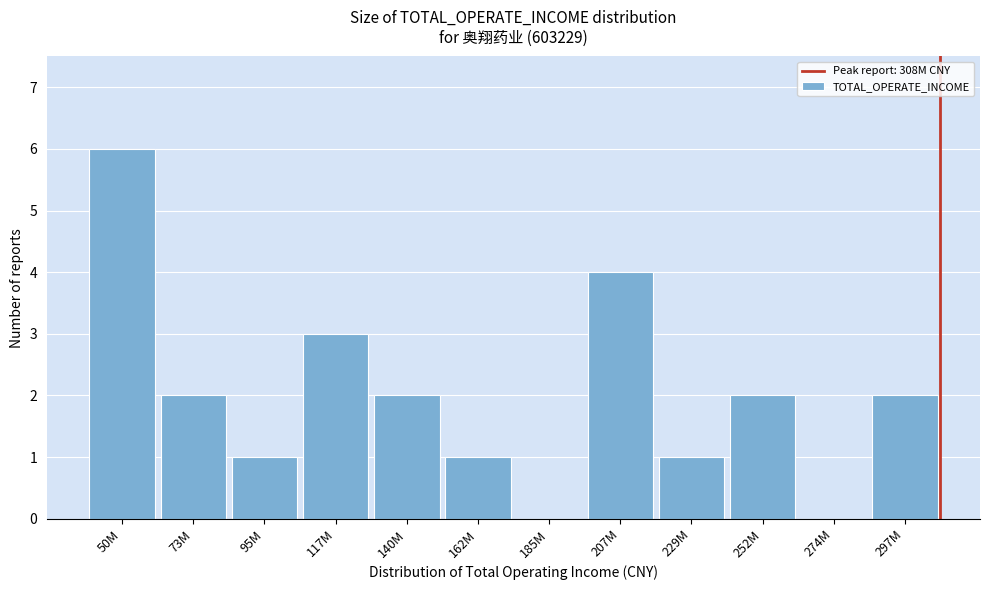

Reading left to right, transcribe all the data shown in this chart.

50M=6	73M=2	95M=1	117M=3	140M=2	162M=1	185M=0	207M=4	229M=1	252M=2	274M=0	297M=2